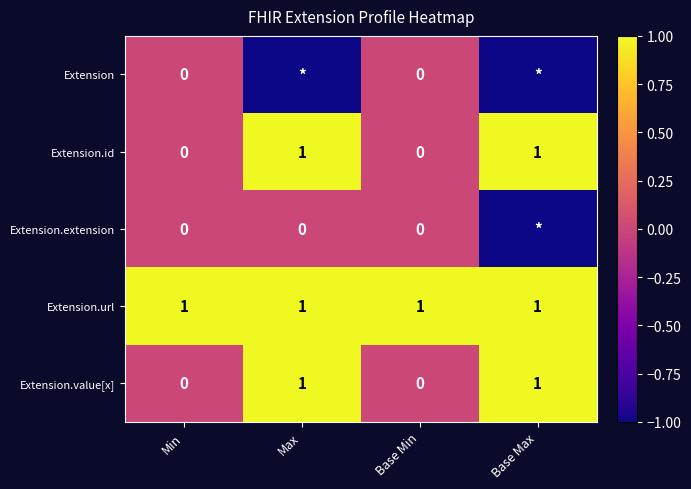

Is the value of Extension.url at Min greater than the value of Extension.value[x] at Base Min?

Yes